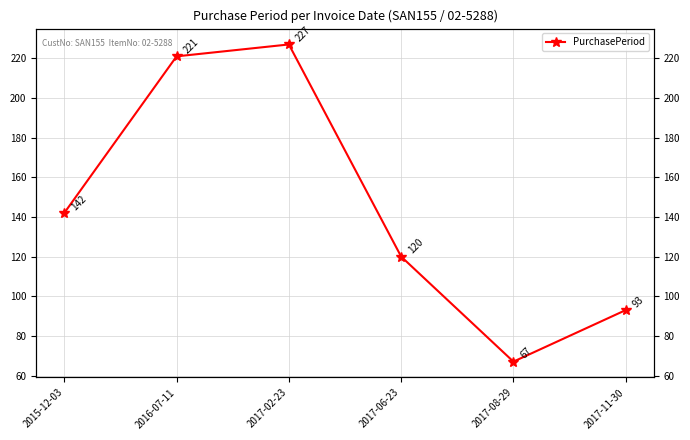

Rank the categories by value from highest to lowest.

2017-02-23, 2016-07-11, 2015-12-03, 2017-06-23, 2017-11-30, 2017-08-29